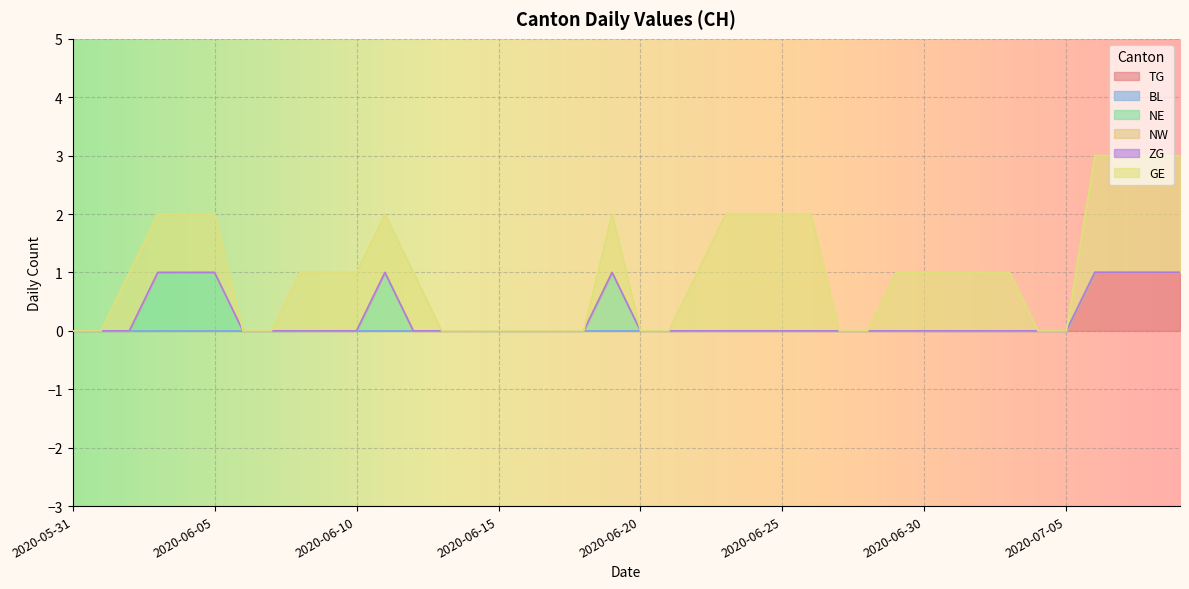

True or false: ZG and GE cross at least once.

False